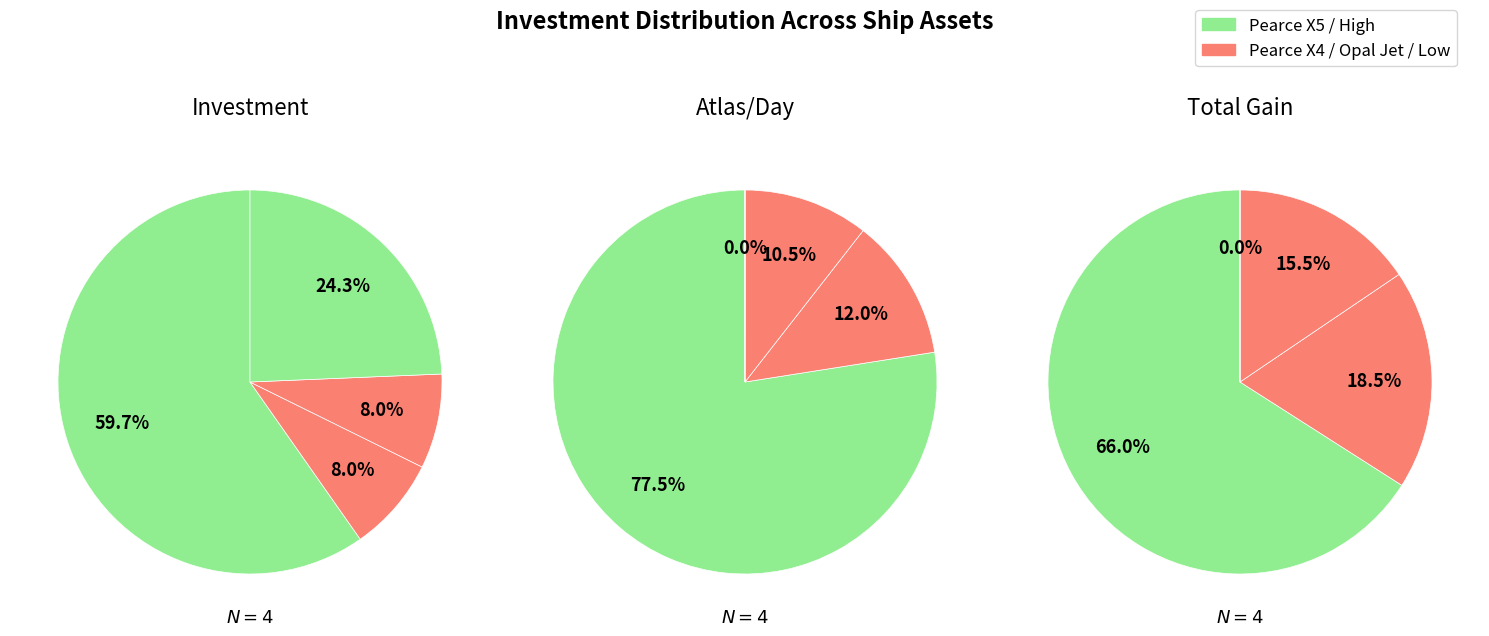

Is it true that 2 is 0% of the pie?

True